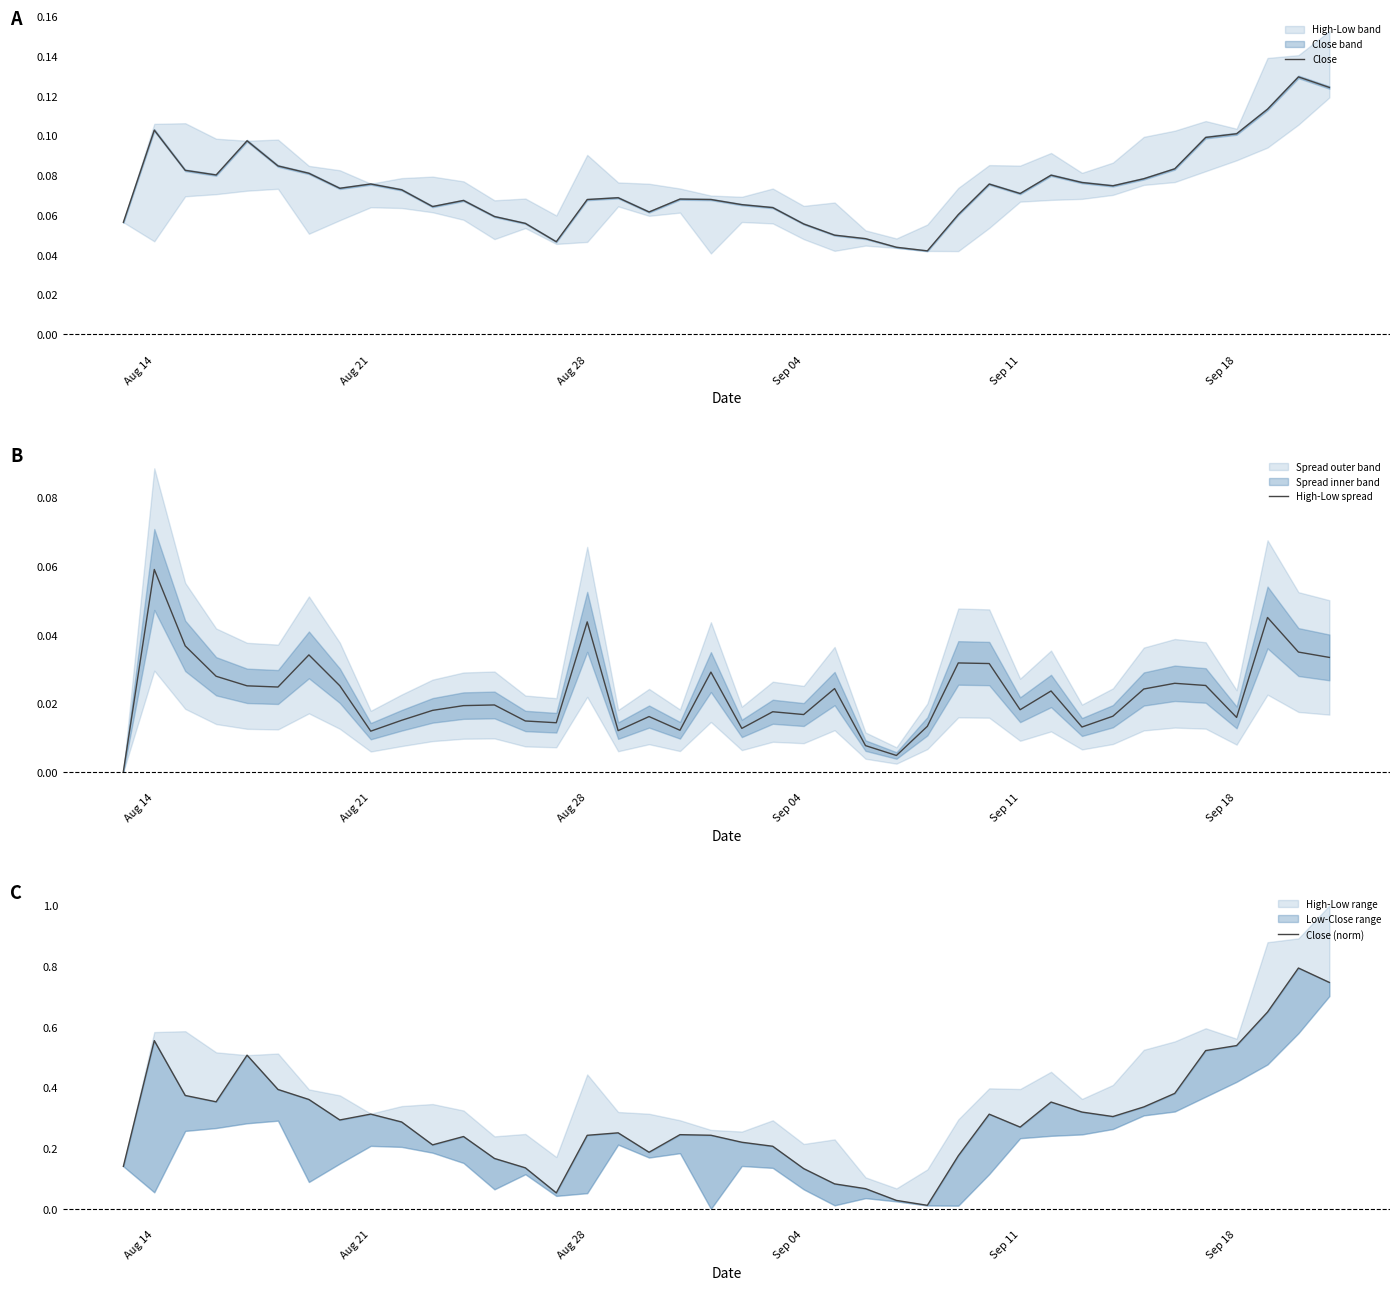

True or false: High-Low spread has more than 0 interior local peaks.

True